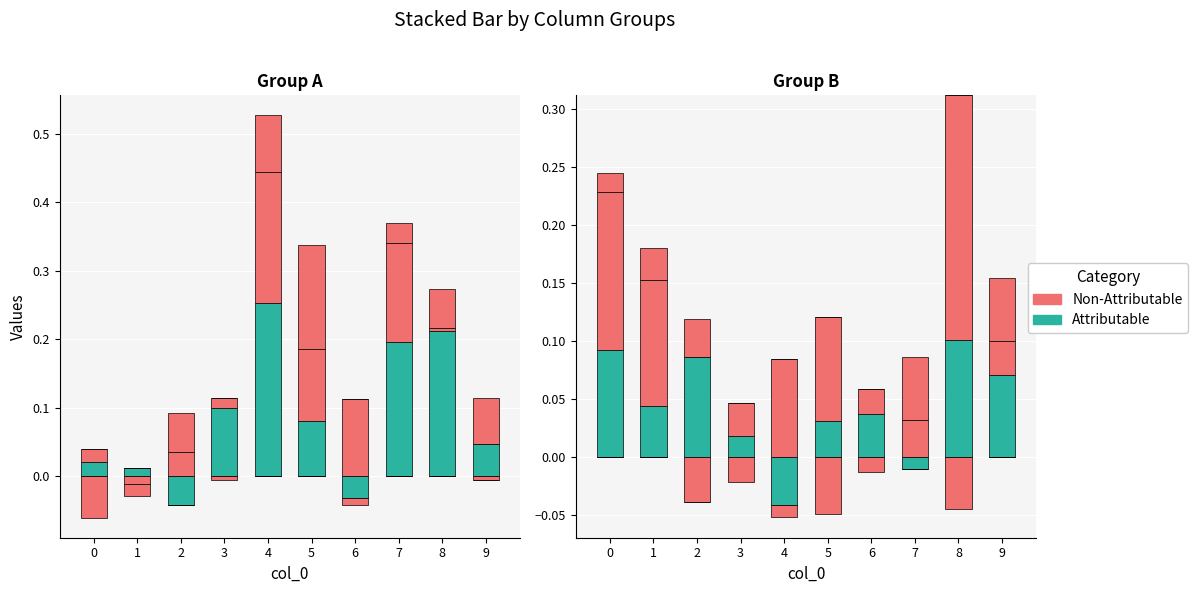

At which label is Non-Attributable closest to 0?

3